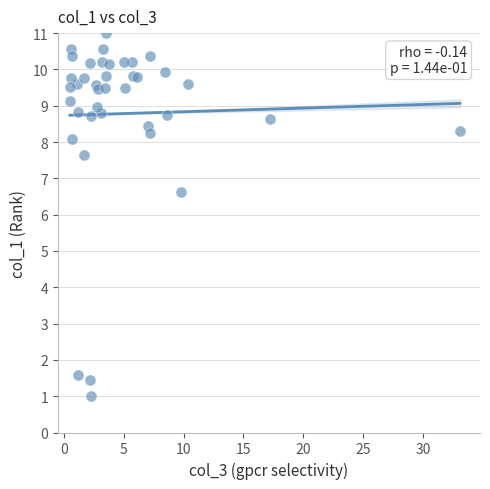

What Y value in the scatter plot is closest to 6?

6.6